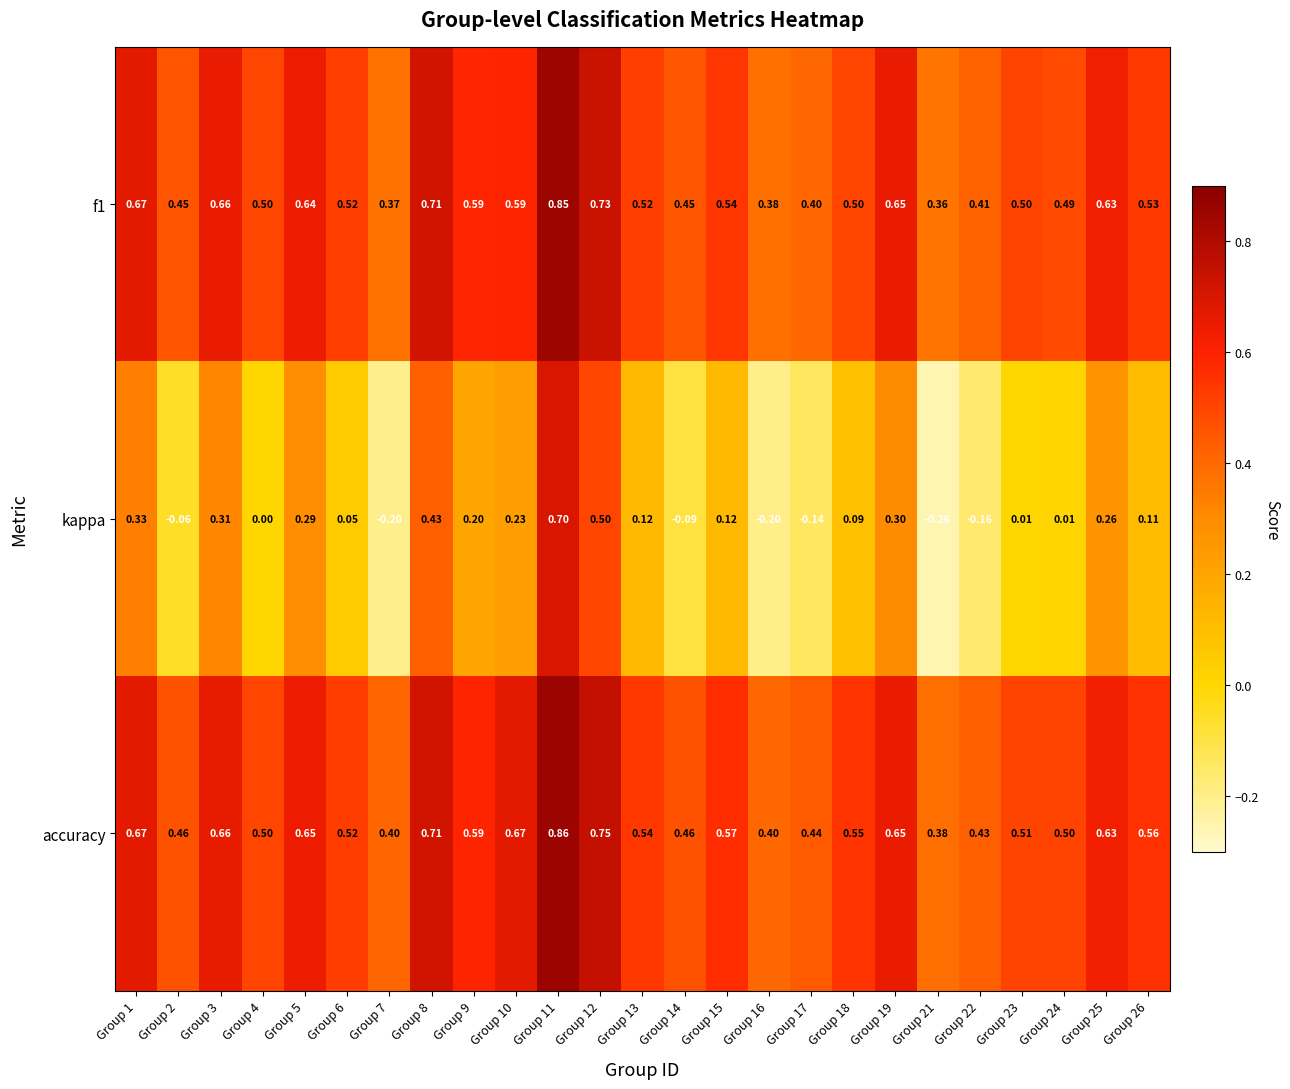

How many values in kappa are below zero?

7